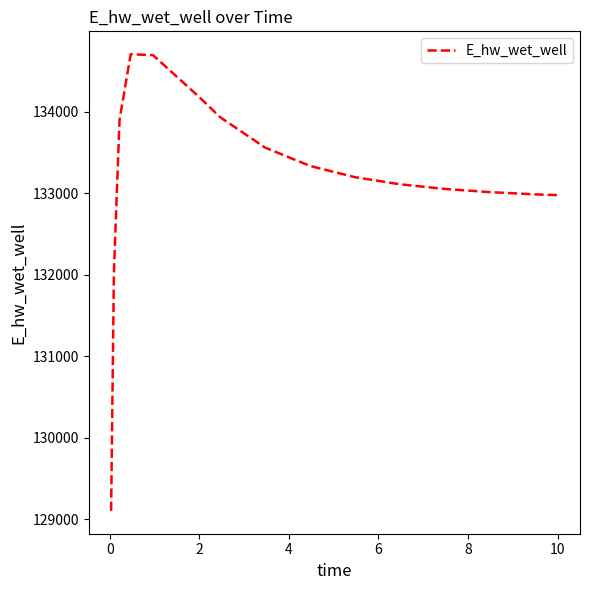

What is the minimum value shown in the chart?

129099.8